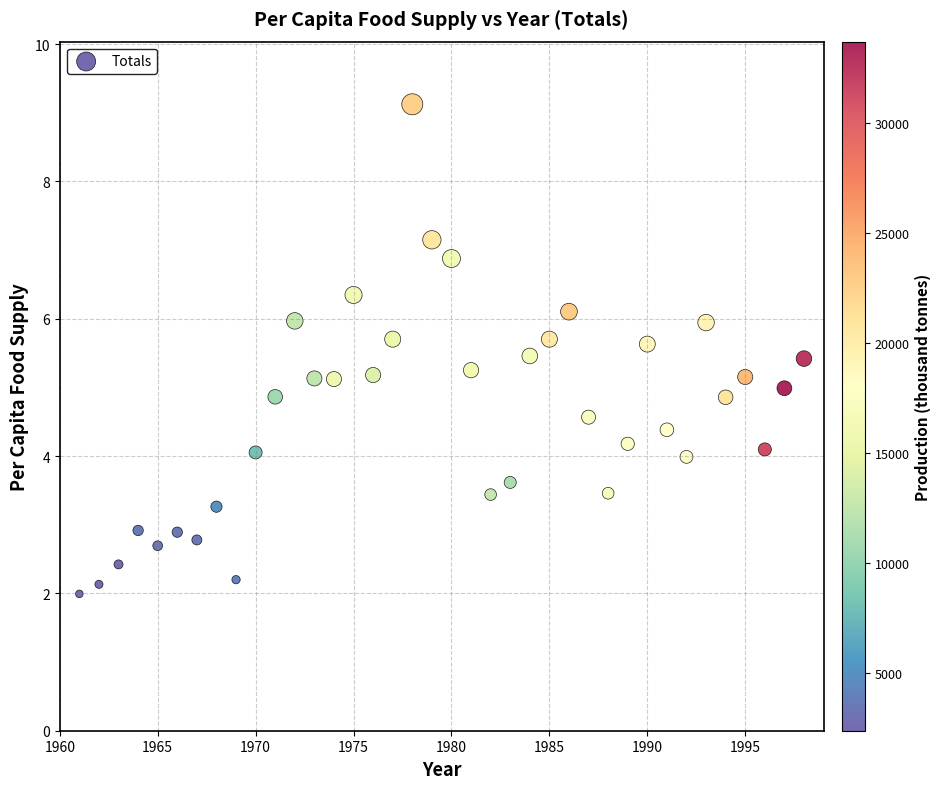

What is the range of Y values (max minus min)?

7.1